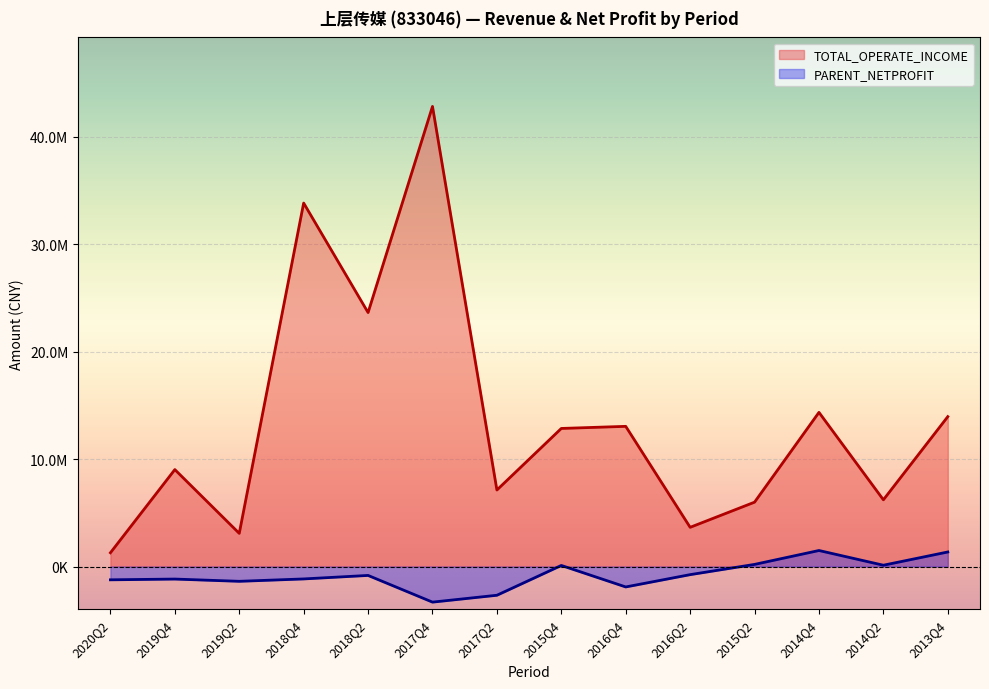

How many interior local peaks does the TOTAL_OPERATE_INCOME series have?

5